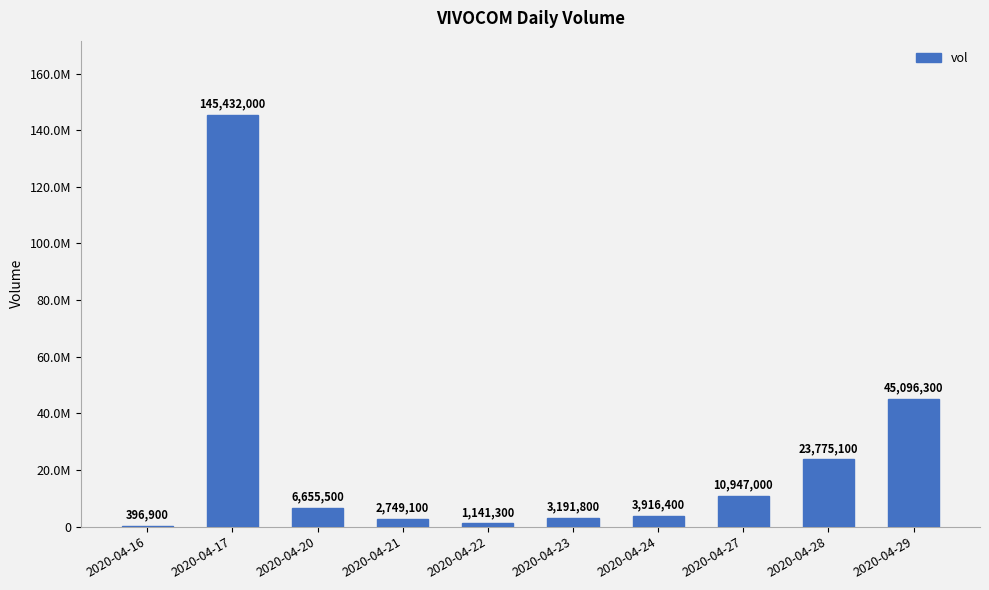

Are the bars horizontal?

No